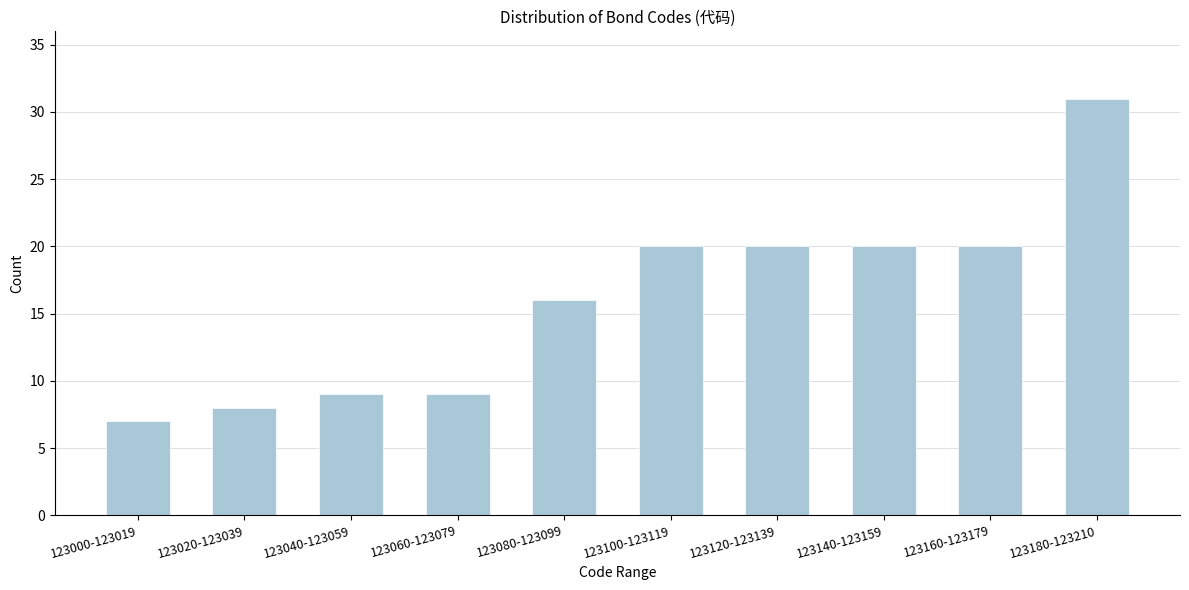

Reading left to right, list all the values displayed in this chart.

7	8	9	9	16	20	20	20	20	31